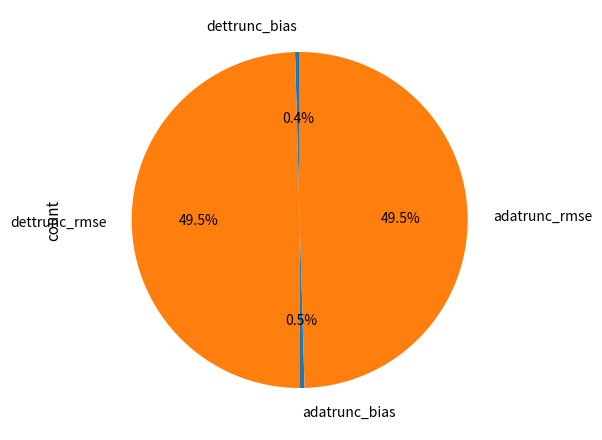

To the nearest percent, what is the average slice percentage?

25%